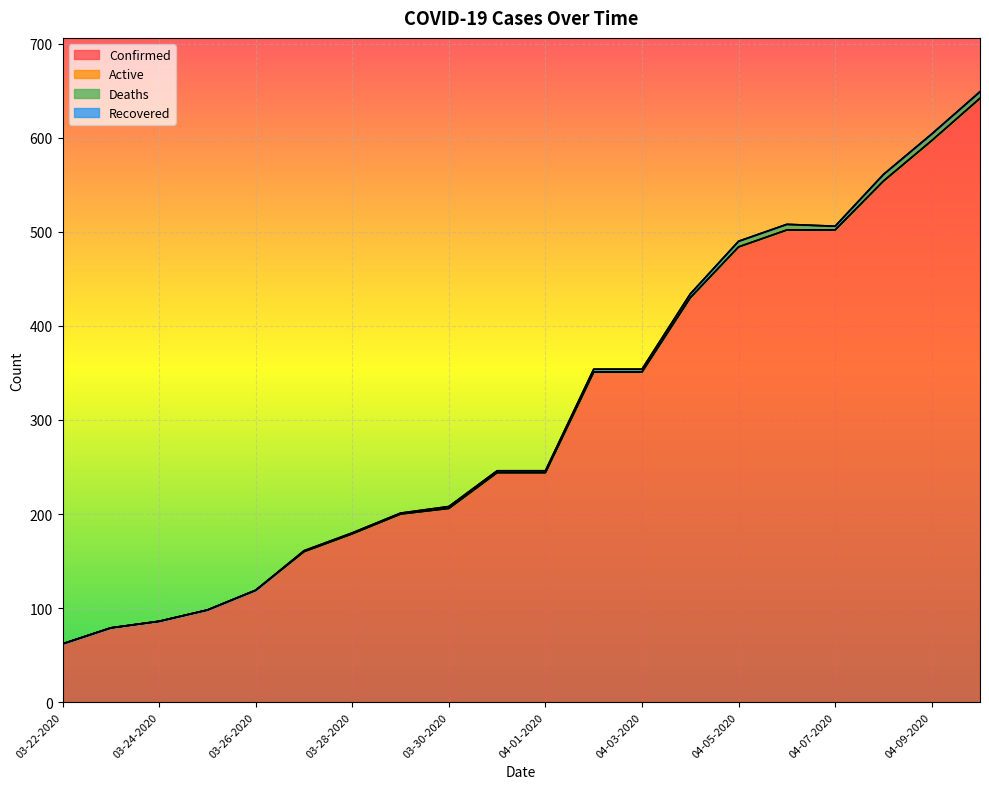

Is it true that Deaths equals 2 at 03-31-2020?

True